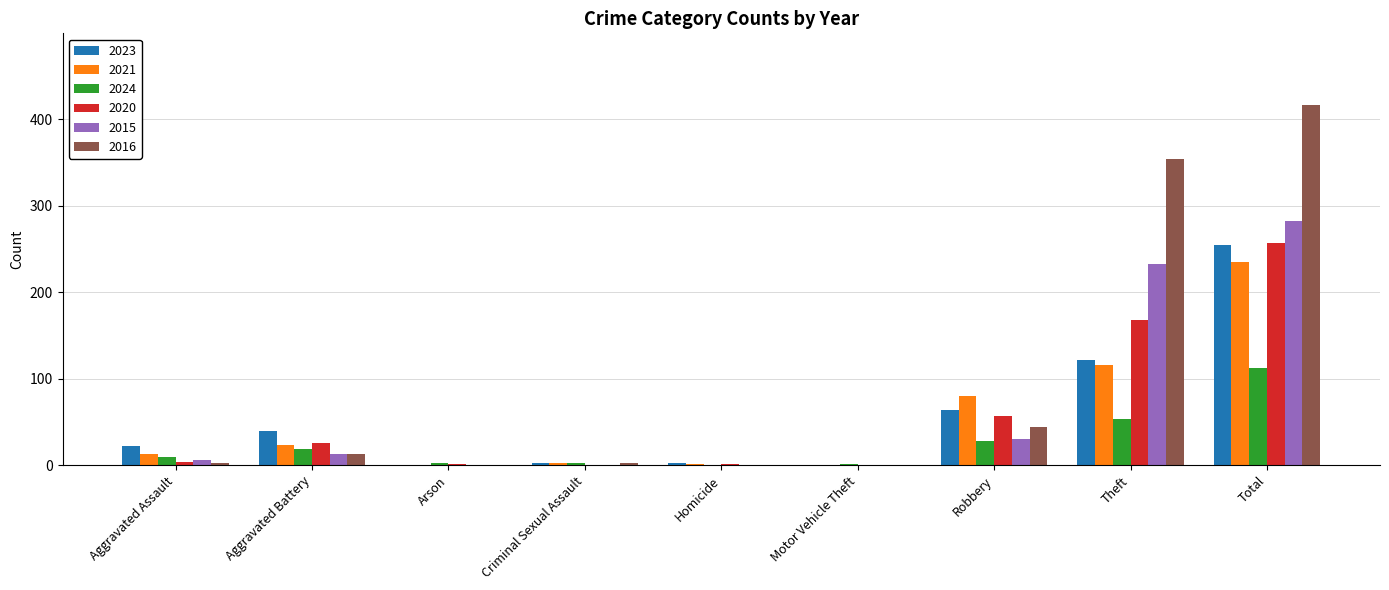

True or false: 2024 has a value of 28 at Robbery.

True